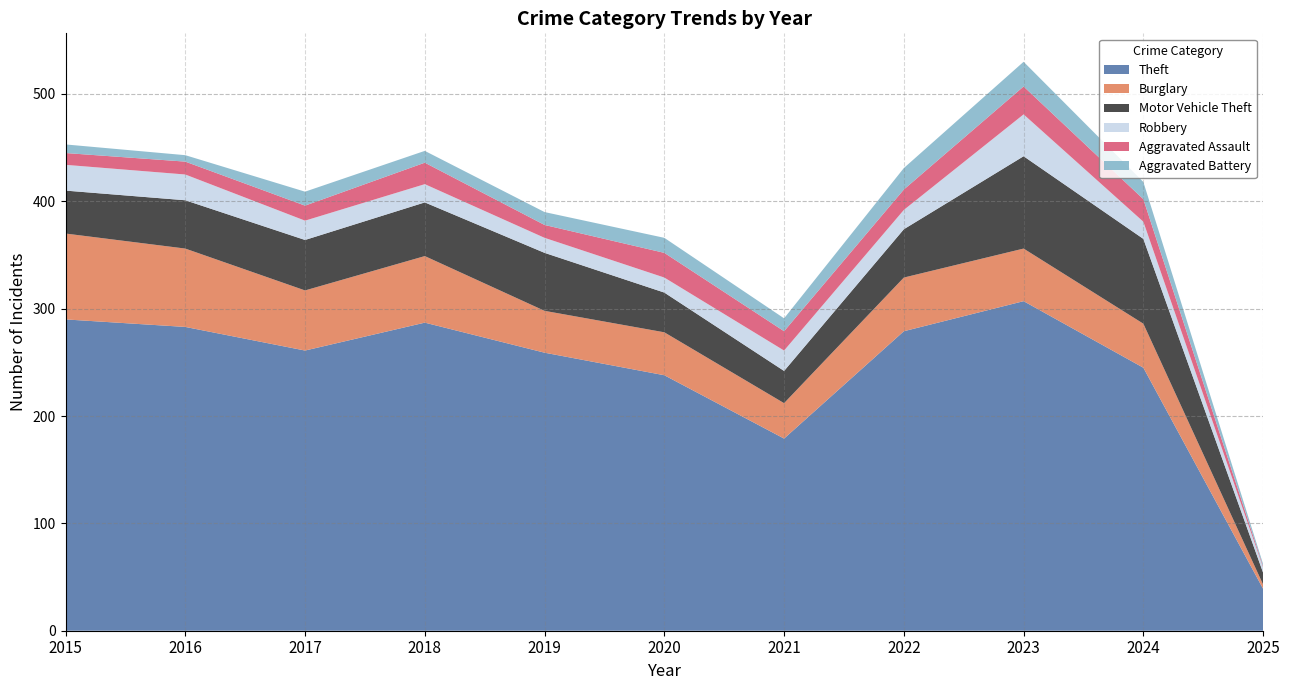

Reading left to right, transcribe all the data shown in this chart.

Theft: 290	283	261	287	259	238	179	279	307	245	39
Burglary: 80	73	56	62	39	40	33	50	49	41	4
Motor Vehicle Theft: 40	45	47	50	54	37	30	45	86	79	11
Robbery: 24	24	18	17	14	14	19	18	39	16	5
Aggravated Assault: 11	12	14	20	12	23	18	19	26	21	1
Aggravated Battery: 8	6	13	11	12	14	12	20	23	16	2